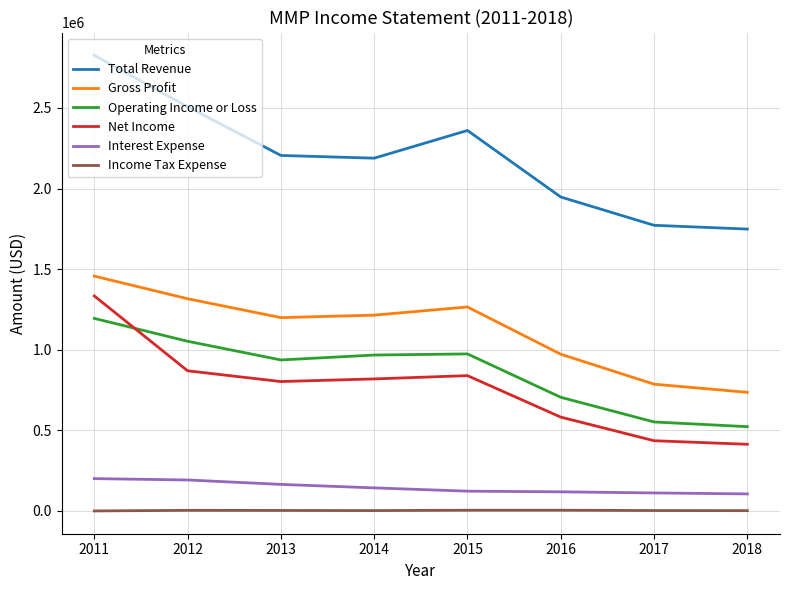

The Operating Income or Loss series shows 974200 at 2015. True or false?

True